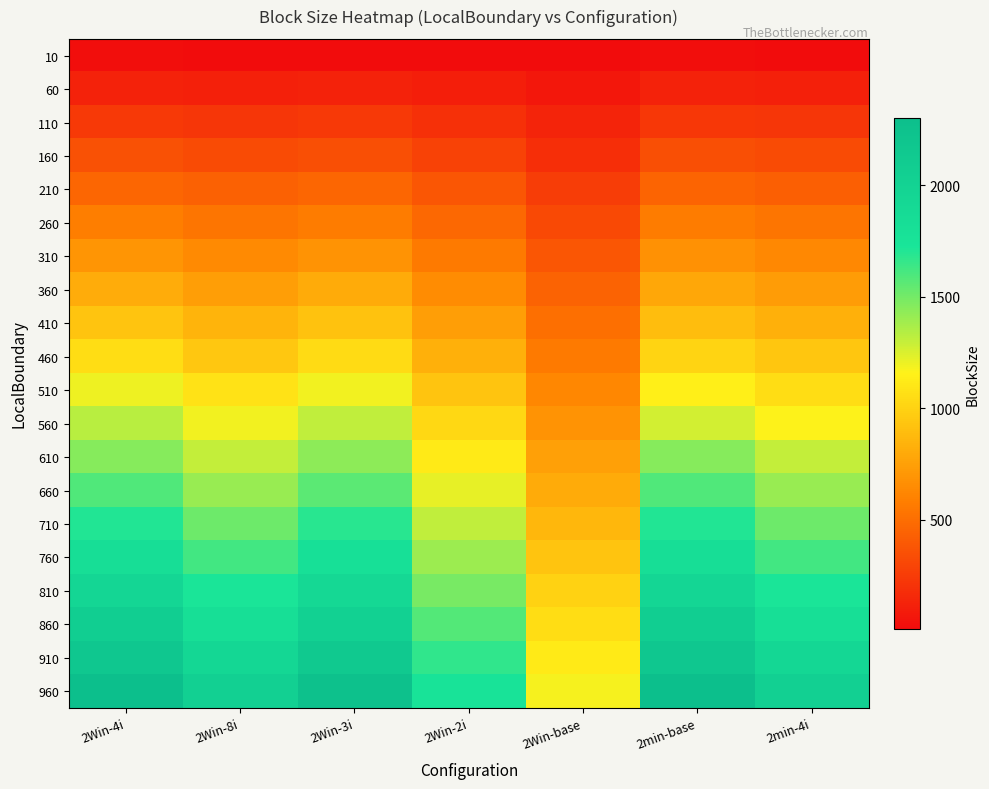

What is the total value across all series at 2Win-2i?

17768.7